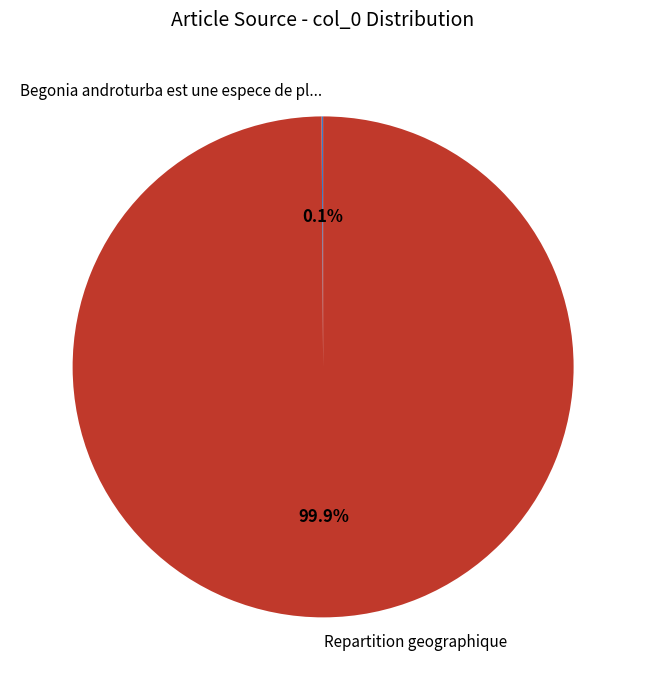

To the nearest percent, what is the difference between the largest and smallest slice percentages?

100%